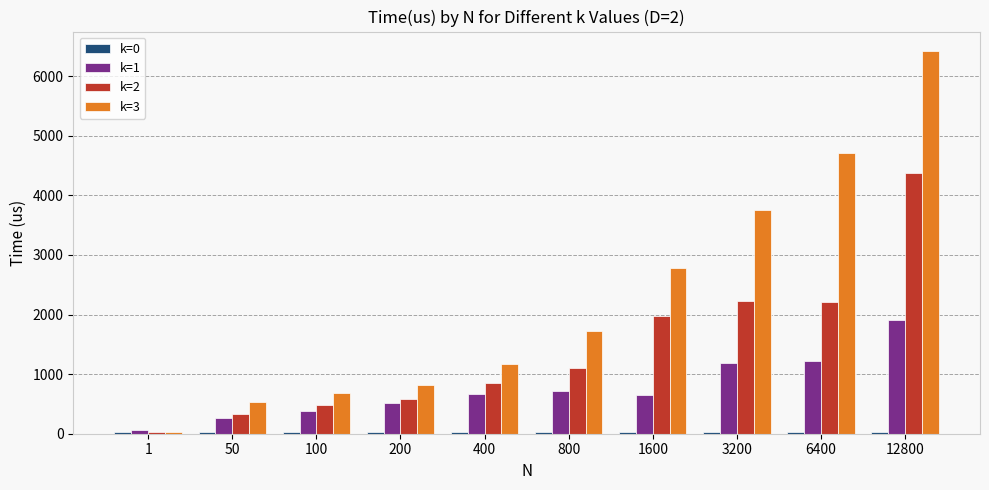

The value of k=2 at 3200 is 2234. True or false?

True